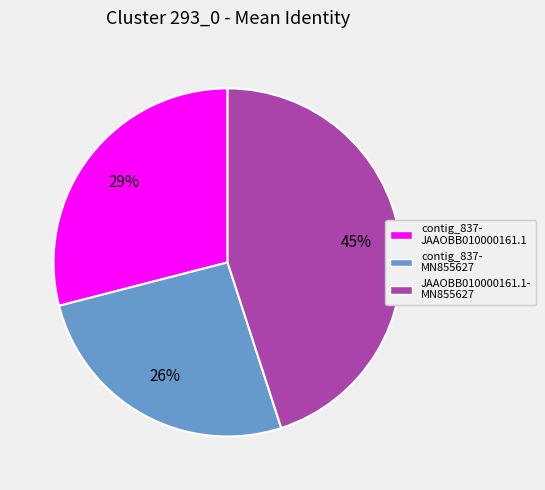

The contig_837- JAAOBB010000161.1 slice represents 29% of the pie. True or false?

True